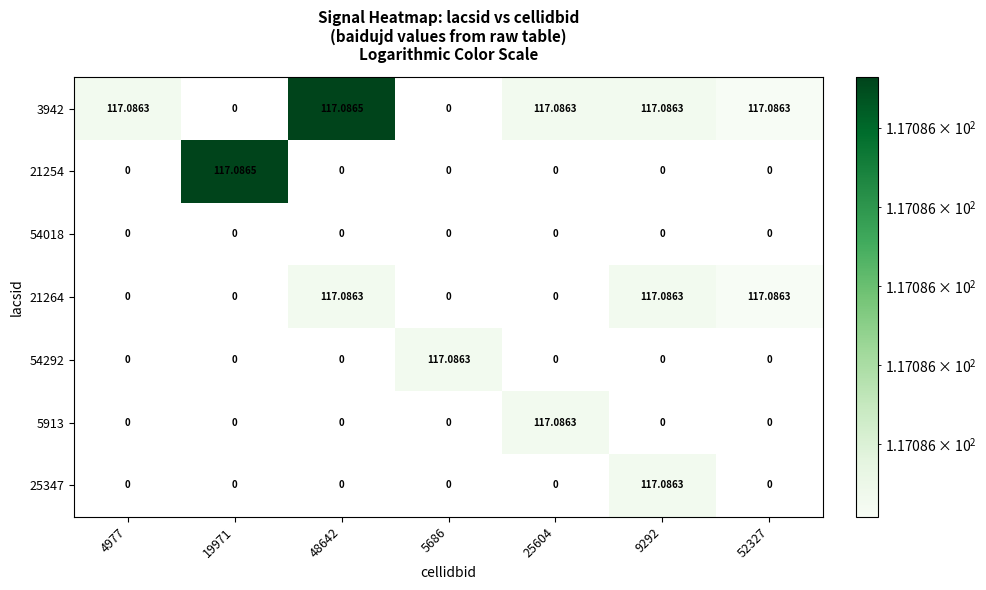

What is the maximum value for 3942?

117.1